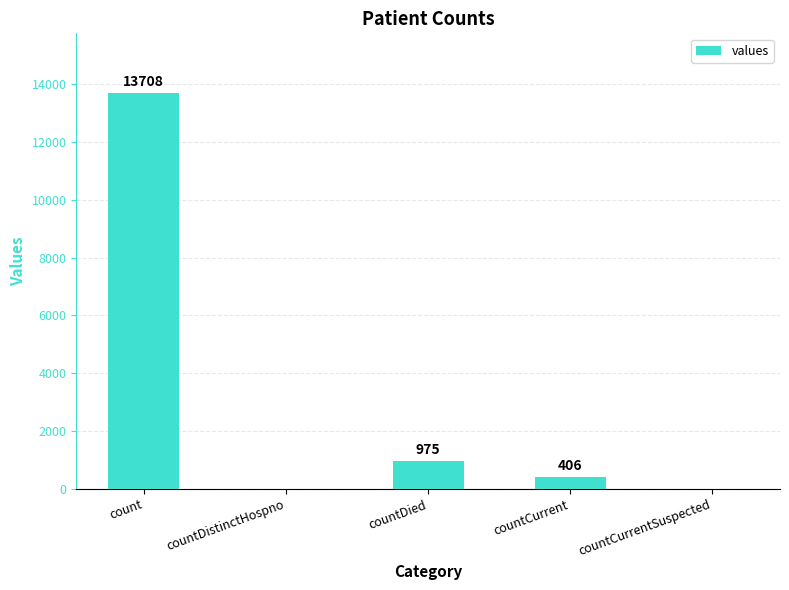

What is the maximum value shown in the chart?

13708